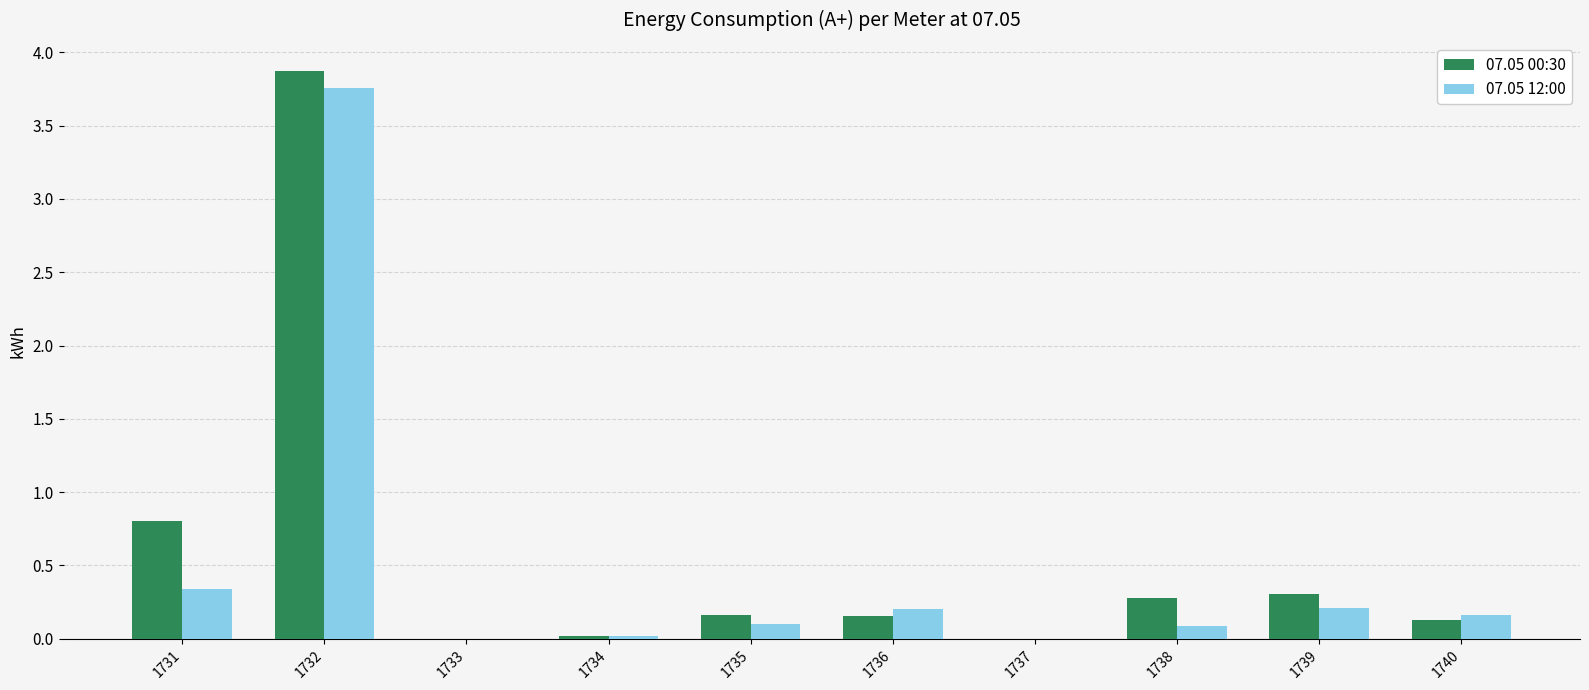

The 07.05 00:30 series shows 0.0 at 1733. True or false?

True